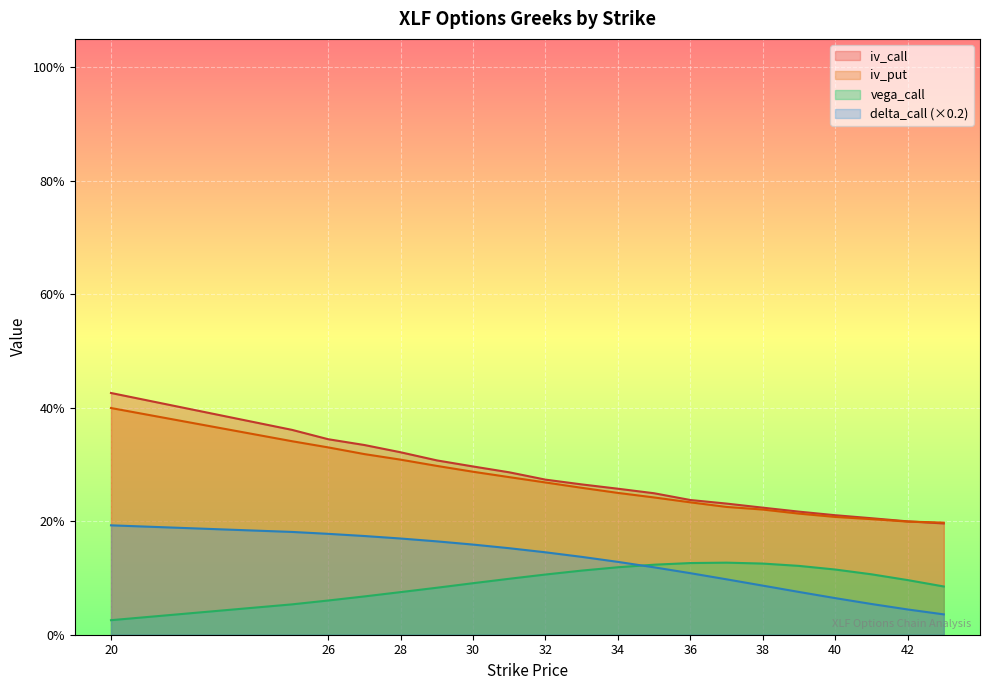

True or false: vega_call has a value of 0.0 at 27.

False